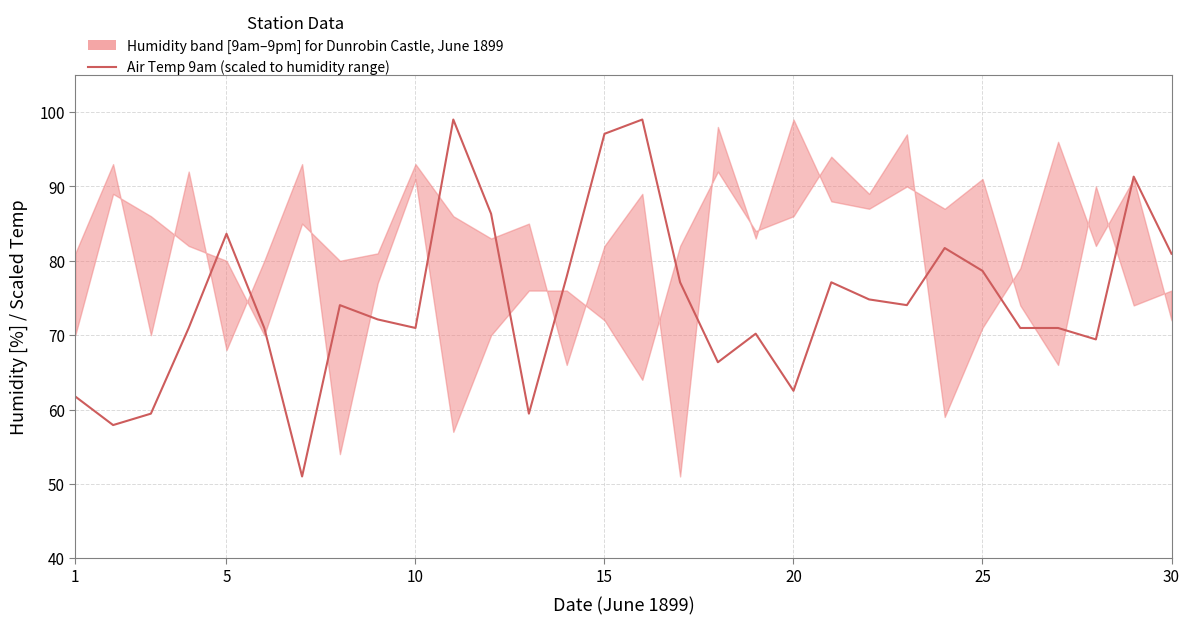

What is the value of the 23rd point from the left?

74.0